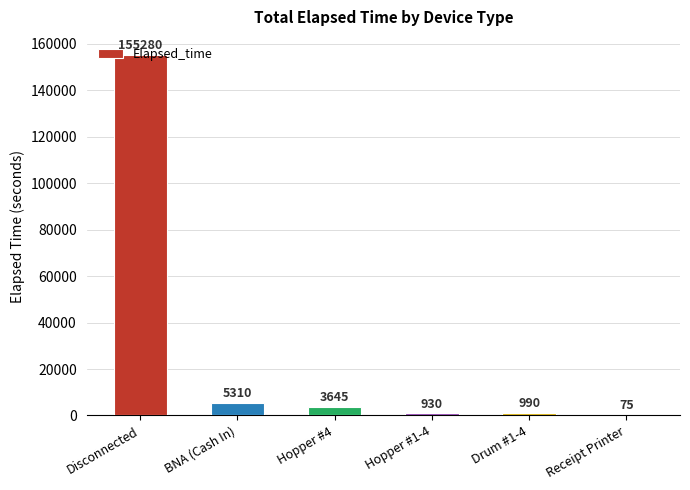

What is the sum of all values?

166230